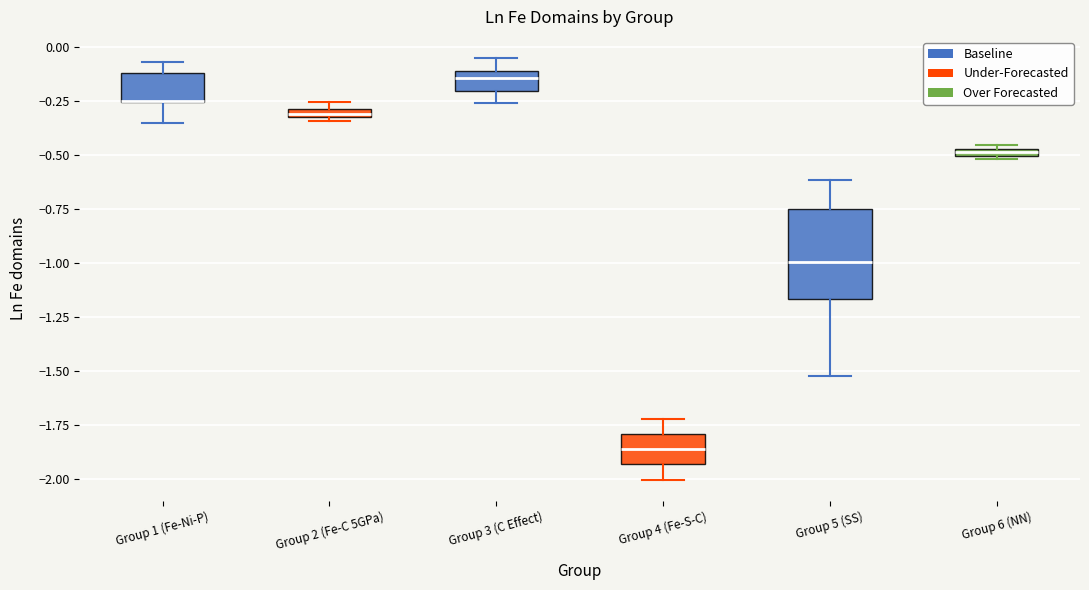

Where does the median line of the box for Group 4 (Fe-S-C) sit on the y-axis? The values are not printed on the chart, so give them approximately, as read against the axis.

-1.85